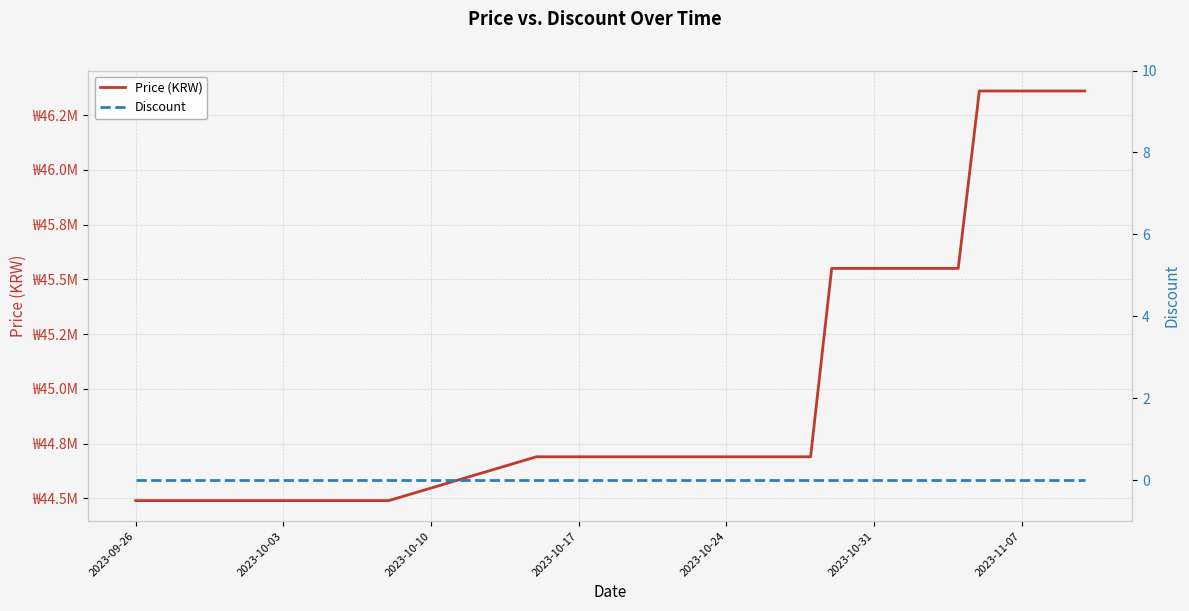

Is it true that Discount equals 0 at 2023-11-07?

True